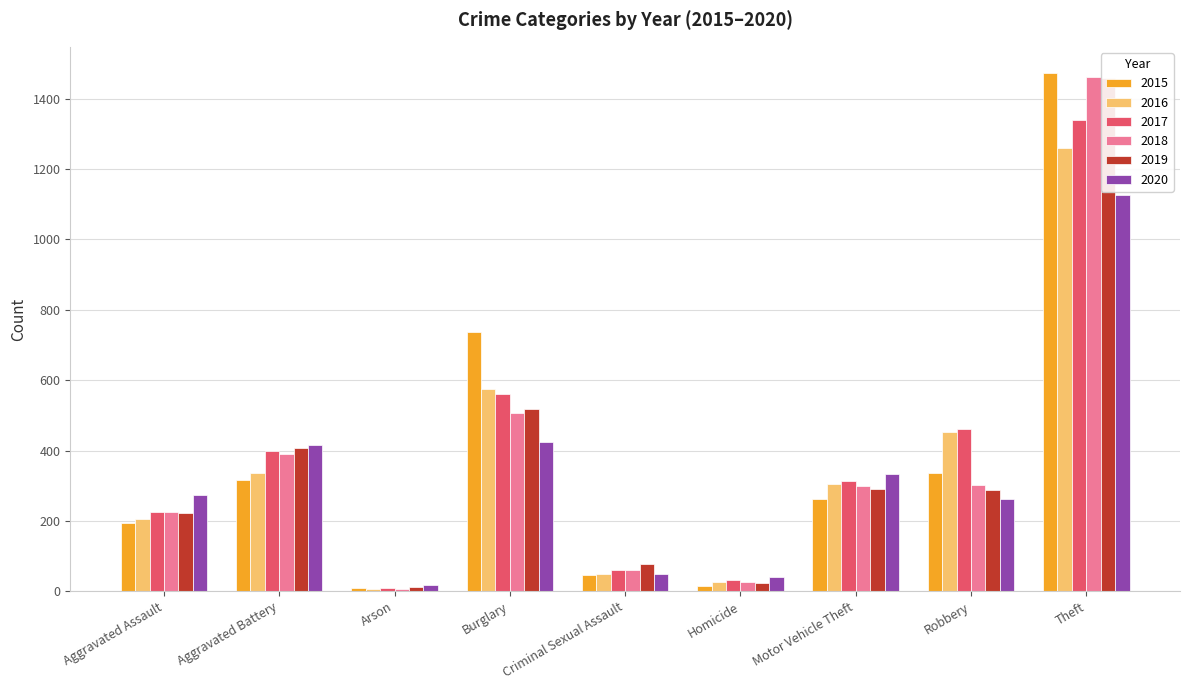

At which label does 2016 reach its peak?

Theft